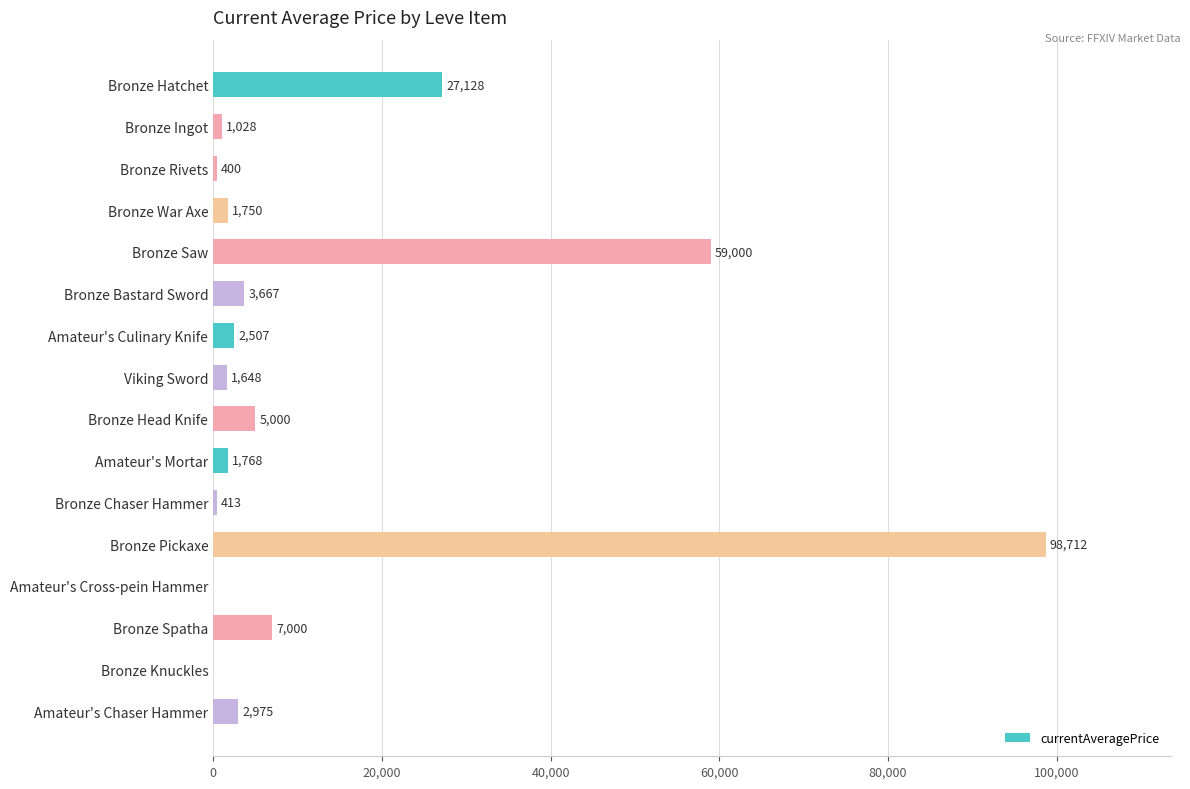

What is the greatest value displayed?

98712.0